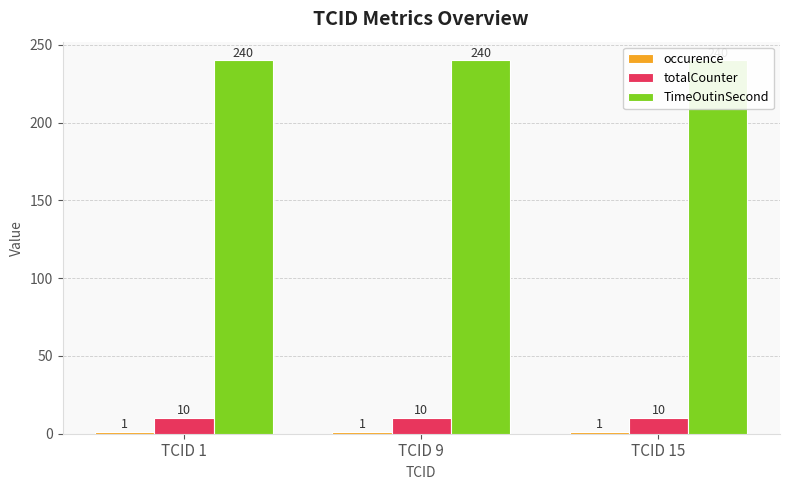

What is the smallest value displayed?

1